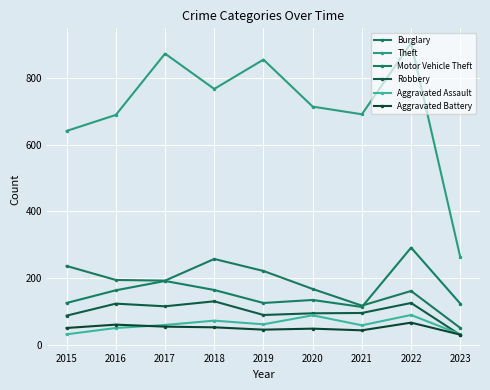

How many data points does each series have?

9